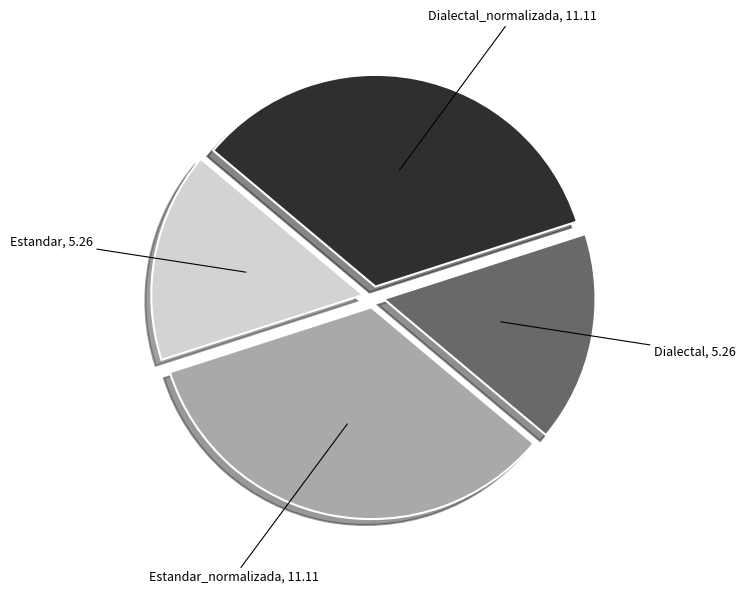

Is there a majority slice in this chart?

No